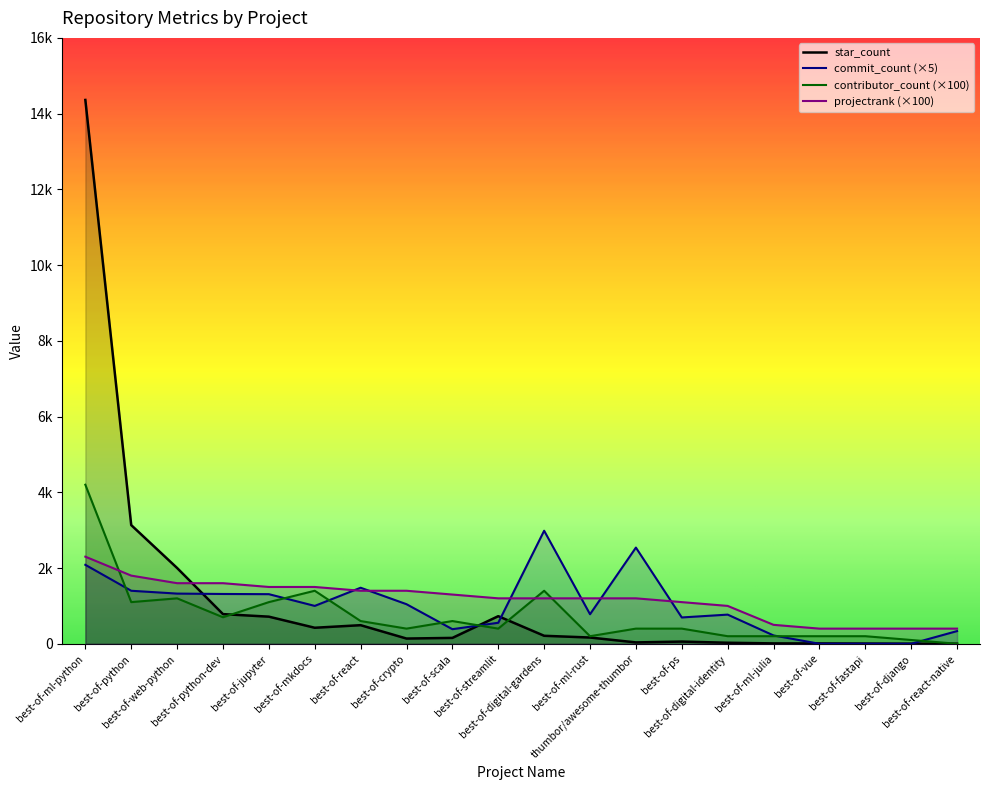

At which label does commit_count reach its minimum?

best-of-vue